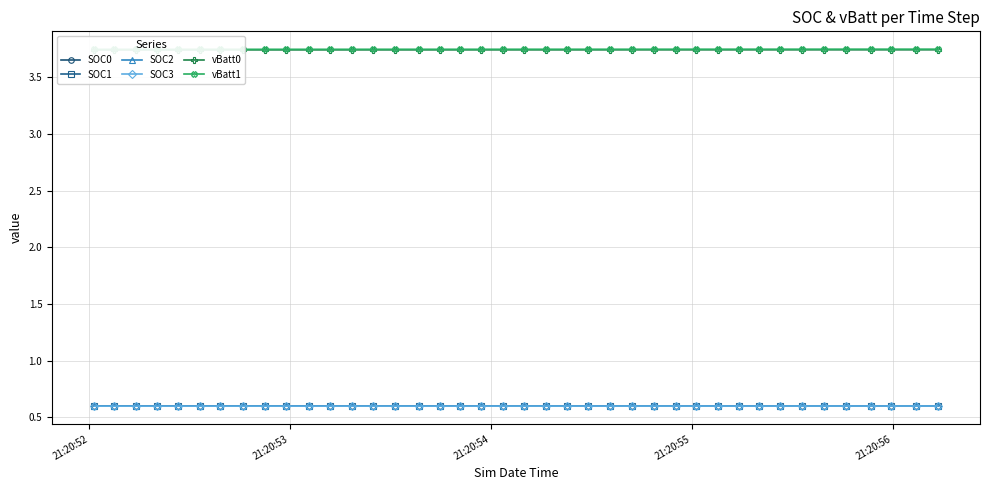

What is the minimum value shown in the chart?

0.6